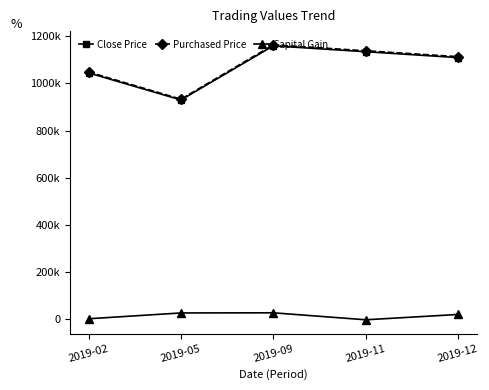

What is the smallest value displayed?

-4330